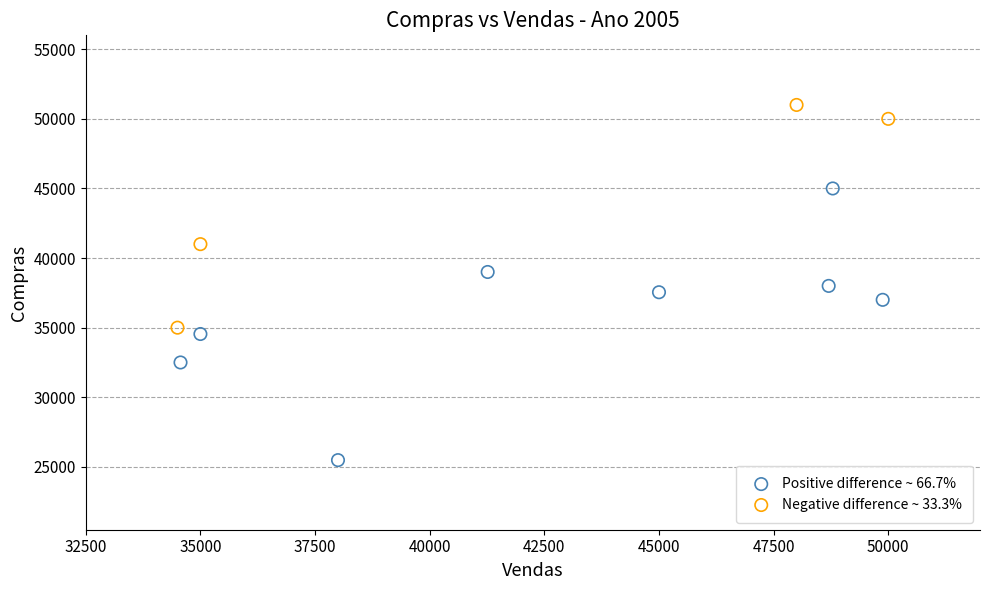

Which series has the widest spread of Y values?

Positive difference ~ 66.7%